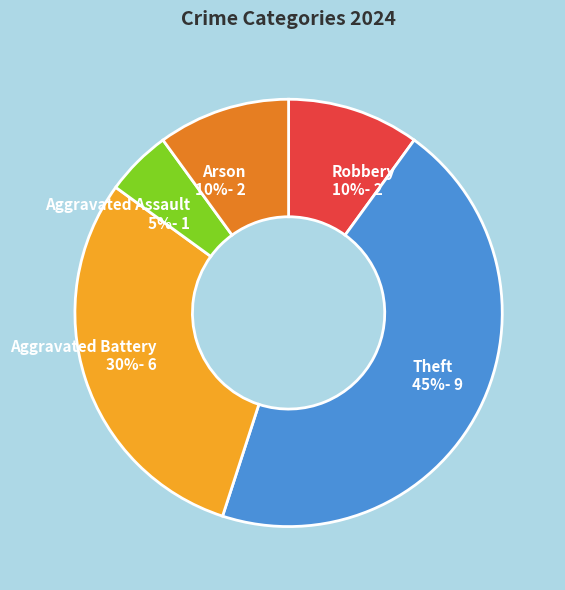

Is the sum of Aggravated Battery and Aggravated Assault greater than half?

No